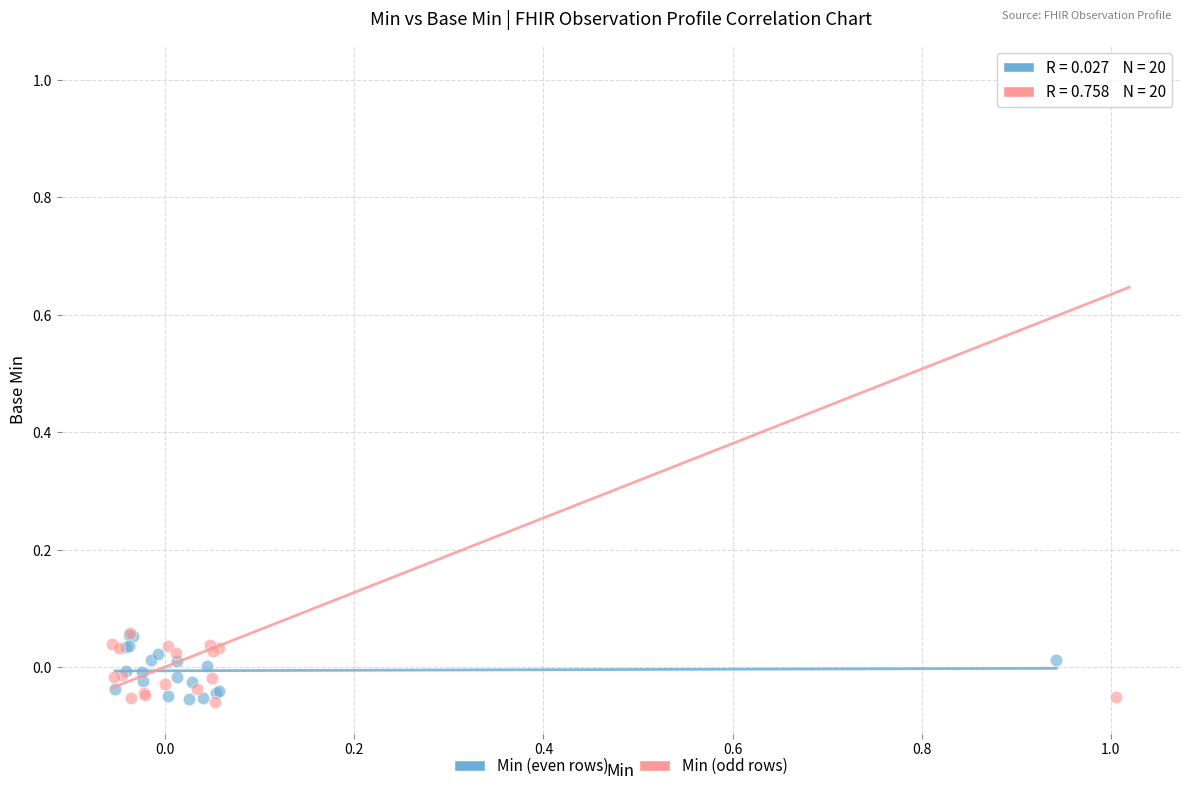

Which series reaches the maximum Y coordinate?

Min (odd rows)